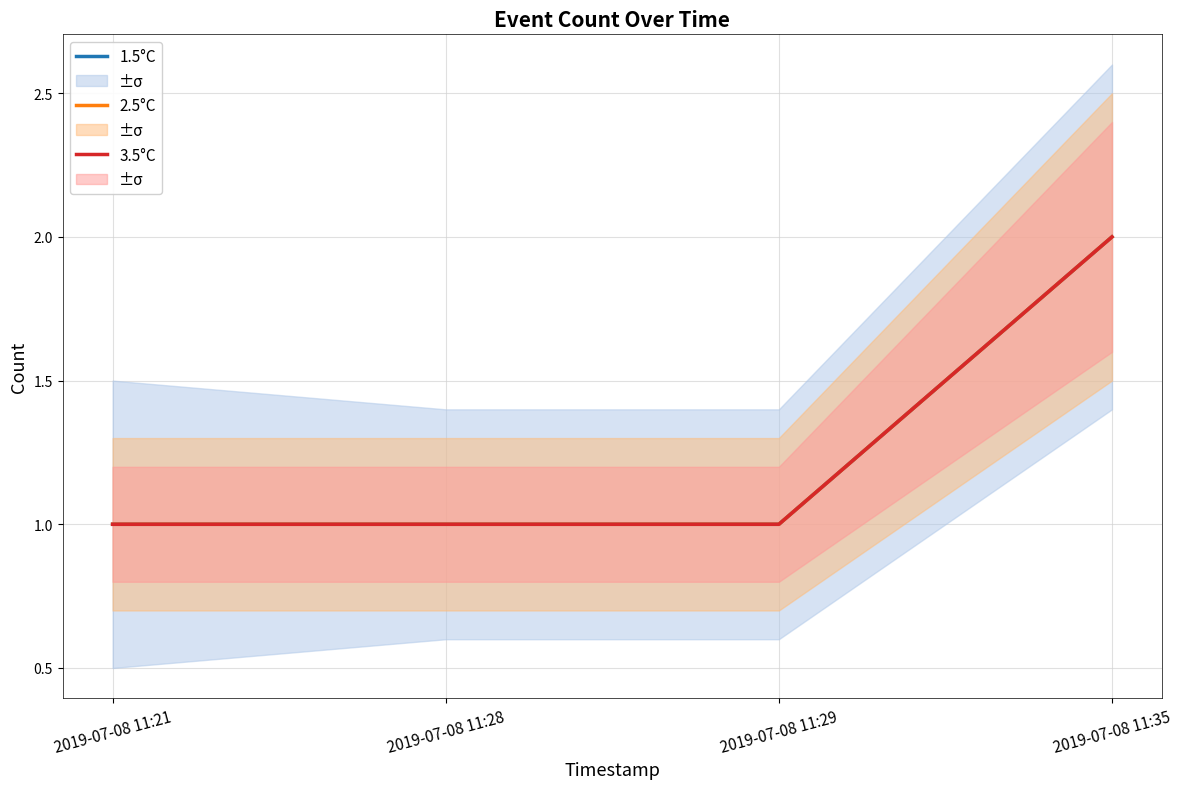

How many distinct data groups are displayed?

3